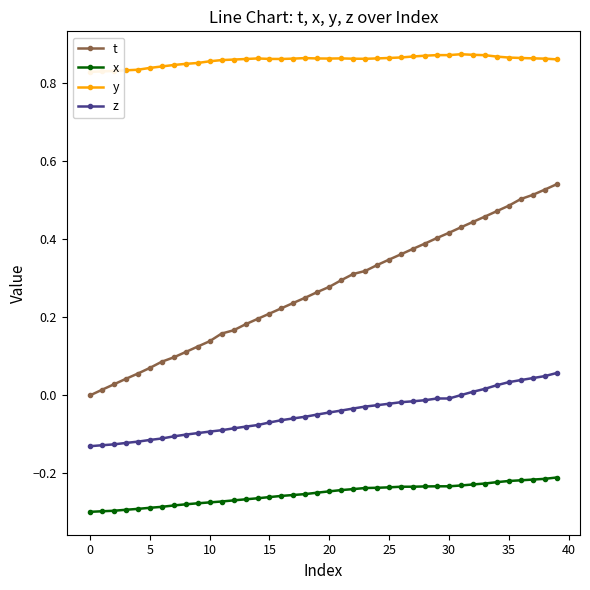

Is it true that z equals 0.0 at 36?

True